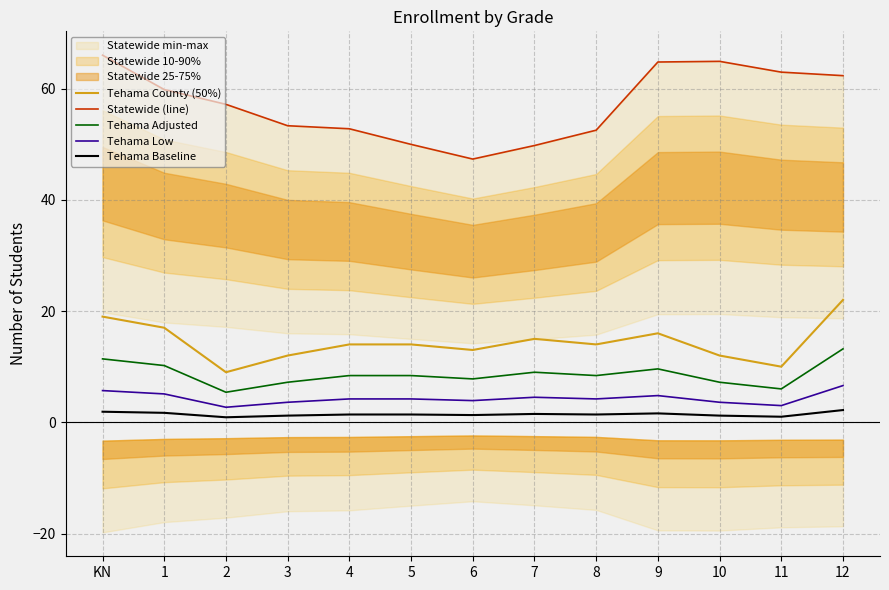

What is the difference between the maximum and minimum values in the Statewide (line) series?

18.7